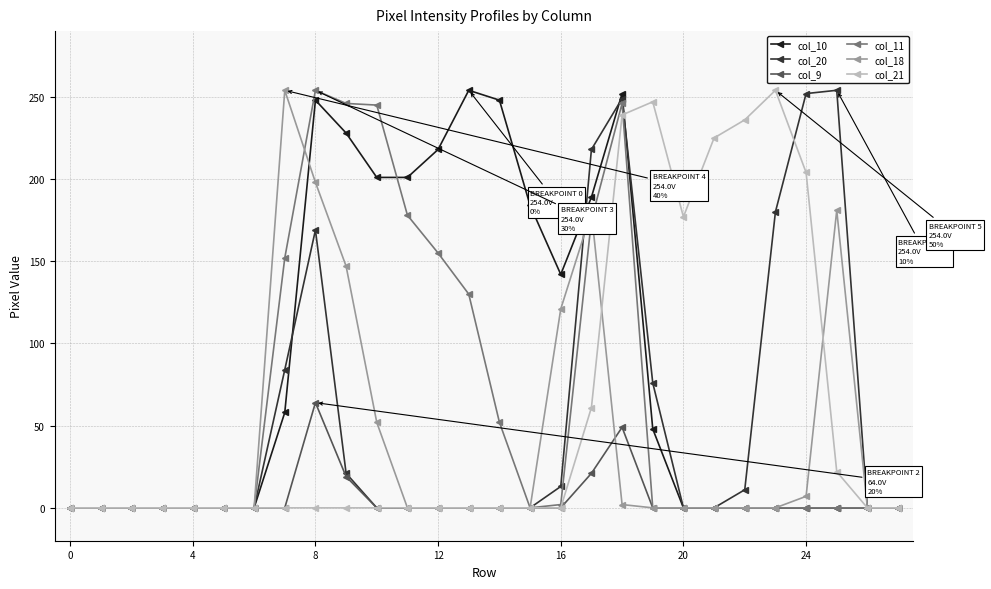

Which series has the largest total across all categories?

col_10